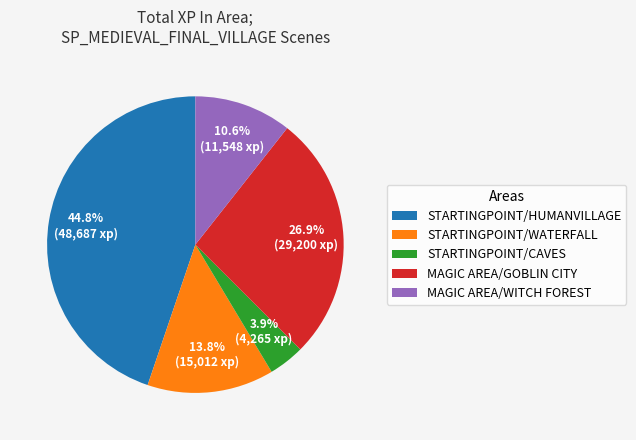

Is STARTINGPOINT/HUMANVILLAGE the majority of the pie?

No